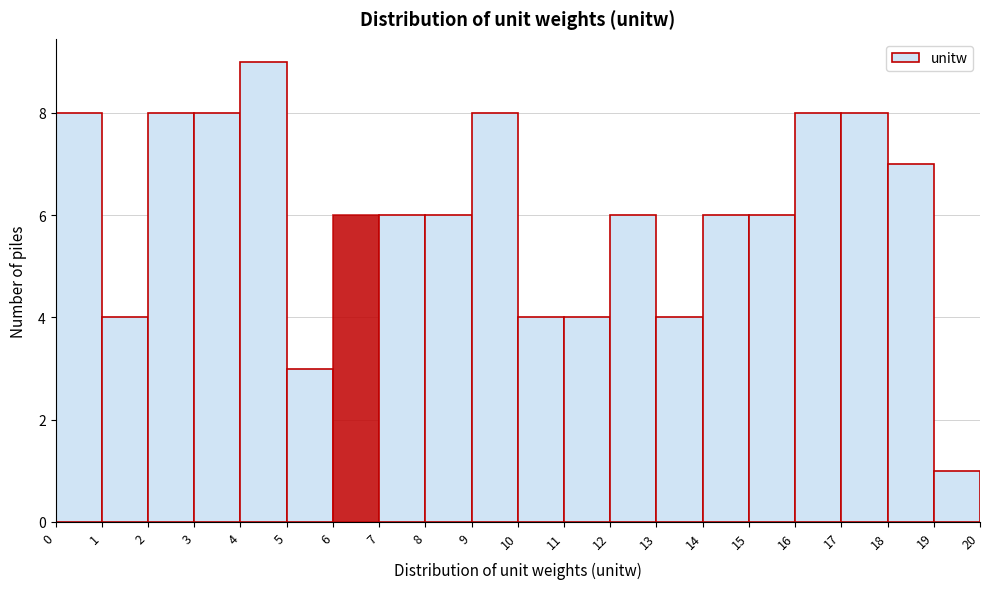

Reading left to right, transcribe this chart: for each bar, give the range it covers on the x-axis and its height. The values are not printed on the chart, so give them approximately, as read against the axis.

0 to 1: 8
1 to 2: 4
2 to 3: 8
3 to 4: 8
4 to 5: 9
5 to 6: 3
6 to 7: 6
7 to 8: 6
8 to 9: 6
9 to 10: 8
10 to 11: 4
11 to 12: 4
12 to 13: 6
13 to 14: 4
14 to 15: 6
15 to 16: 6
16 to 17: 8
17 to 18: 8
18 to 19: 7
19 to 20: 1